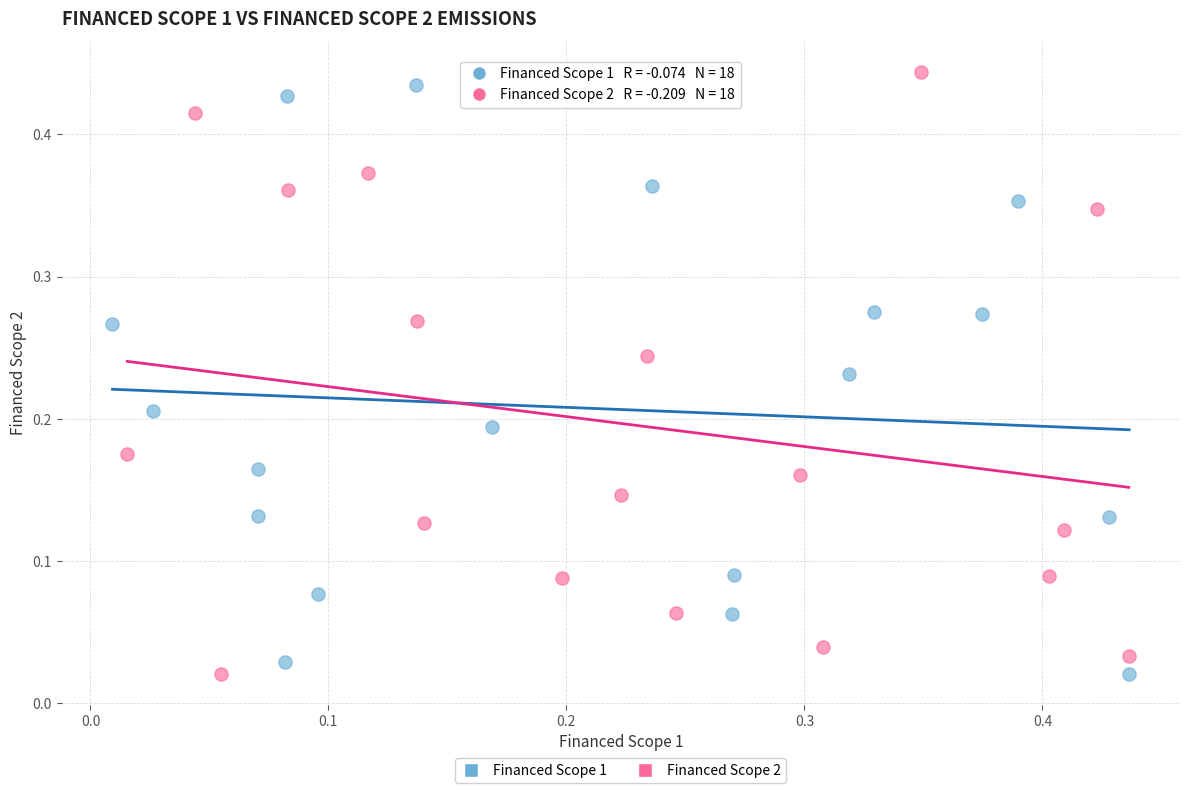

What are all the series names shown in the legend?

Financed Scope 1, Financed Scope 2